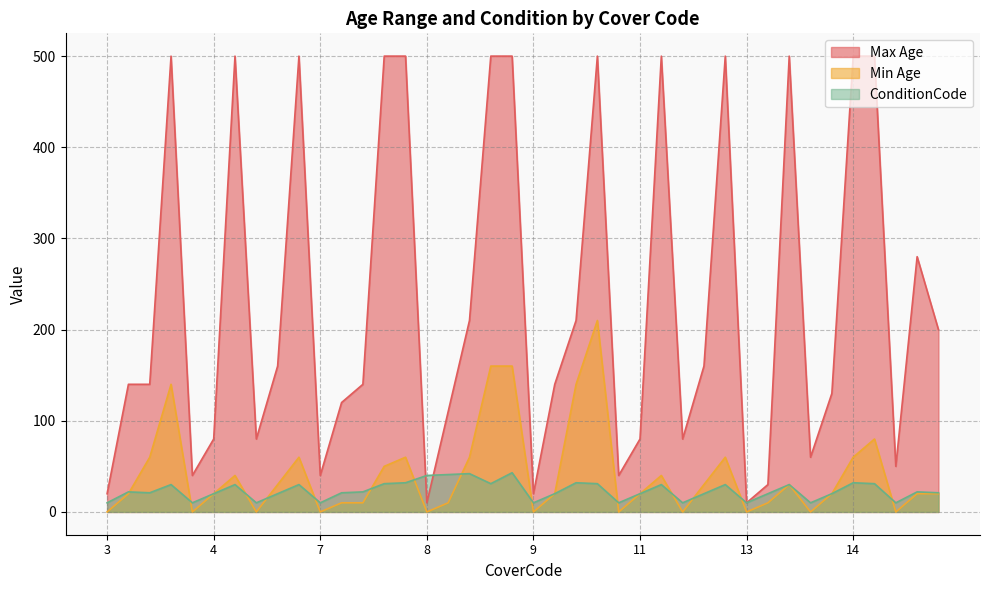

How many times do Min Age and ConditionCode cross each other?

14